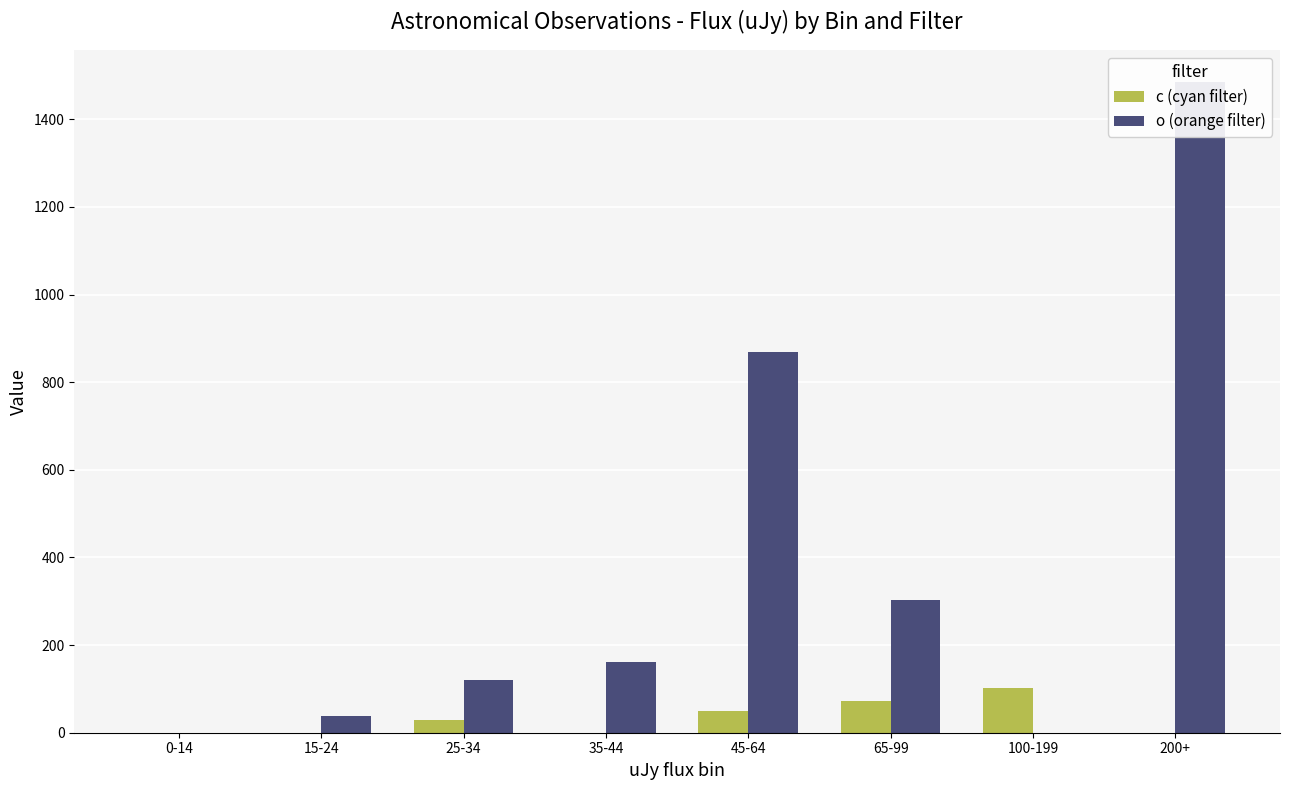

What is the label of the 2nd bar from the left?

15-24